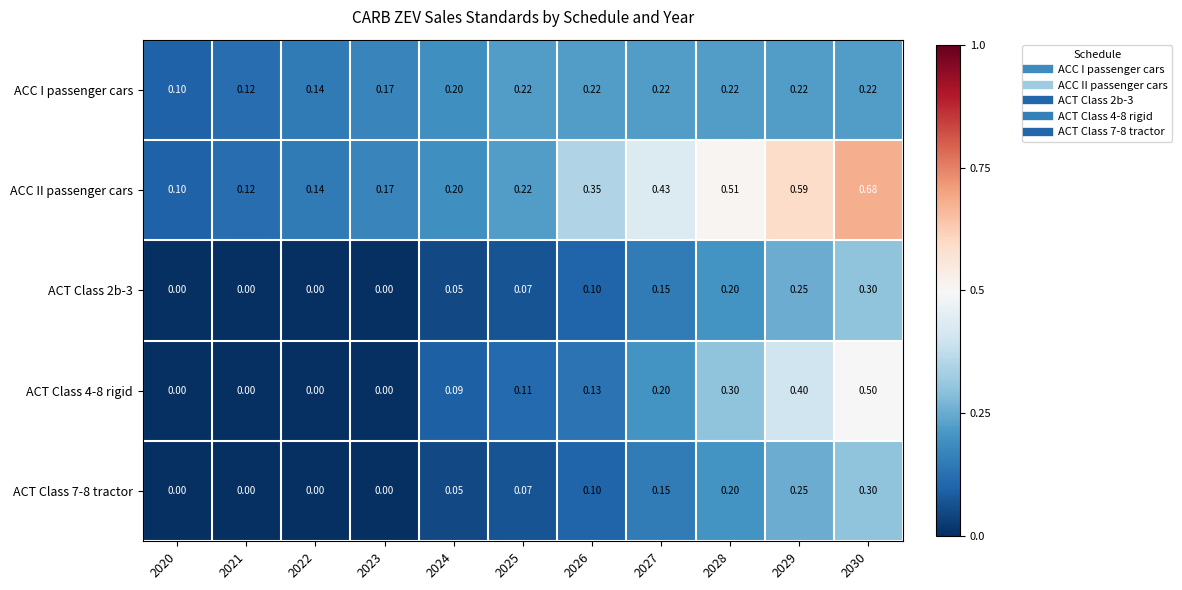

Count the number of categories in the chart.

11